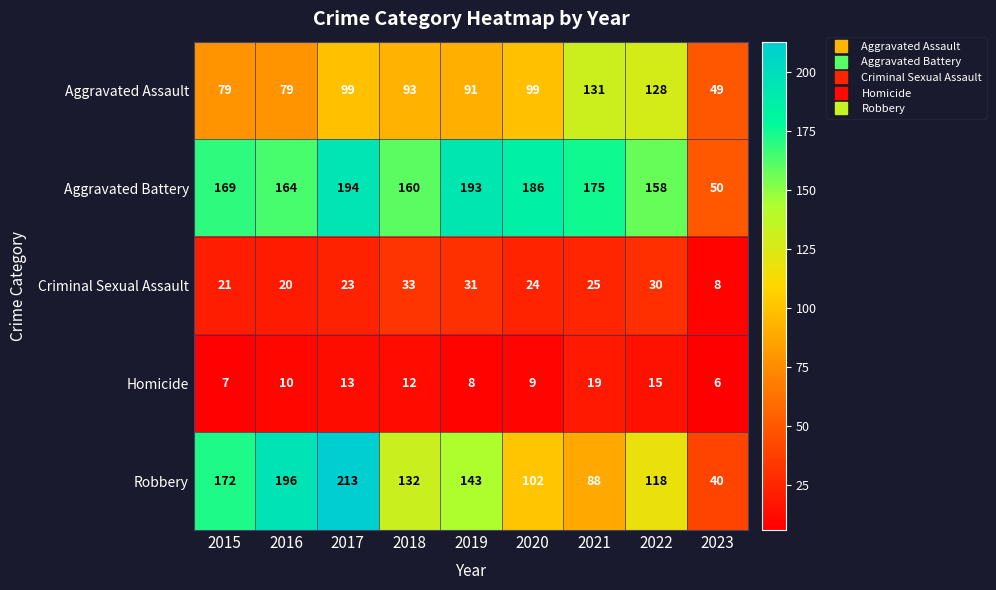

The value of Homicide at 2016 is 10. True or false?

True